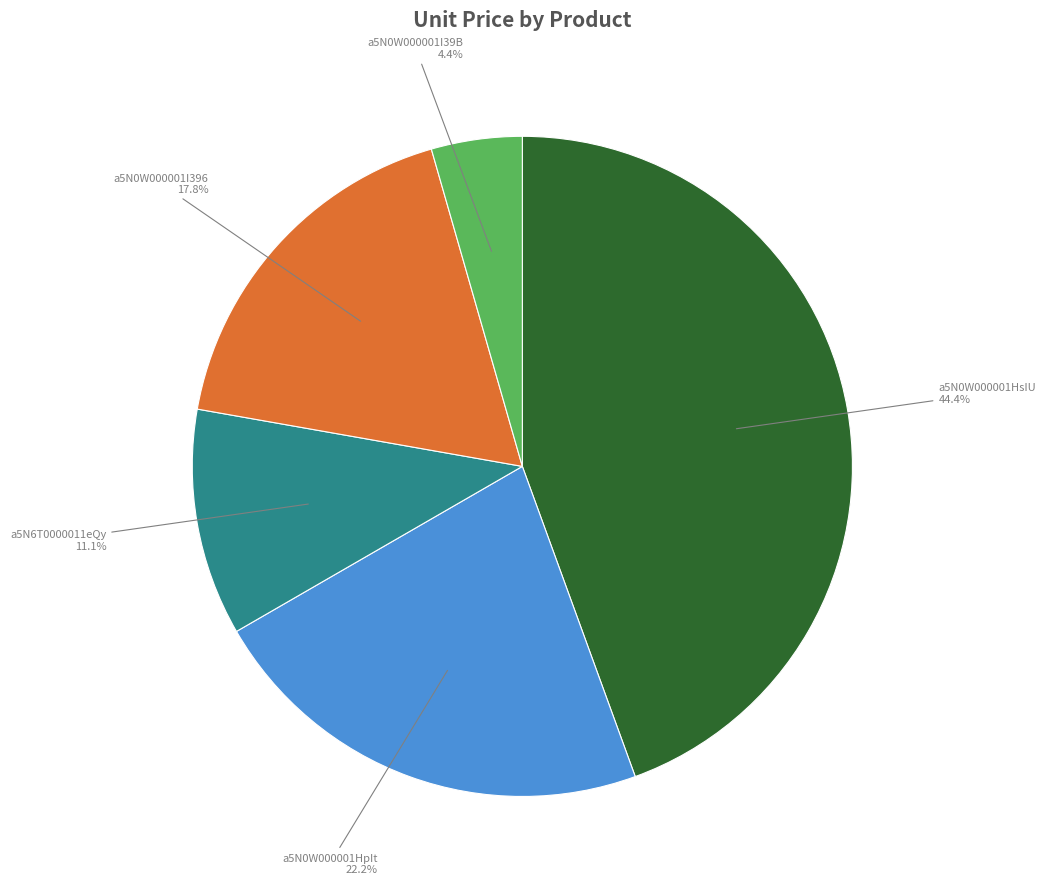

Count the number of slices in the pie.

5